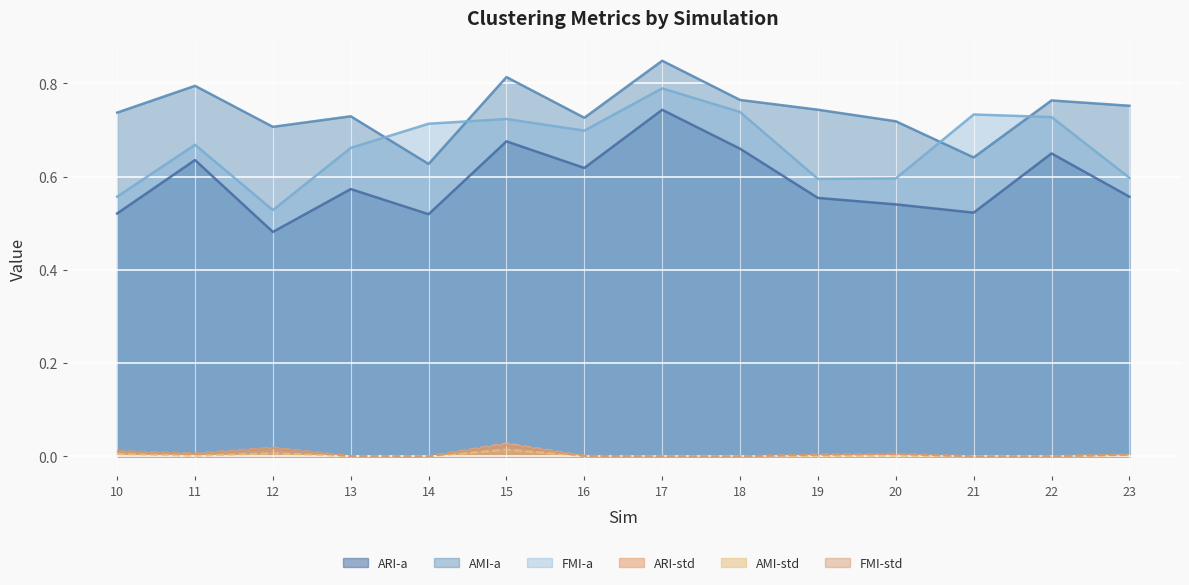

True or false: AMI-a and FMI-std cross at least once.

False